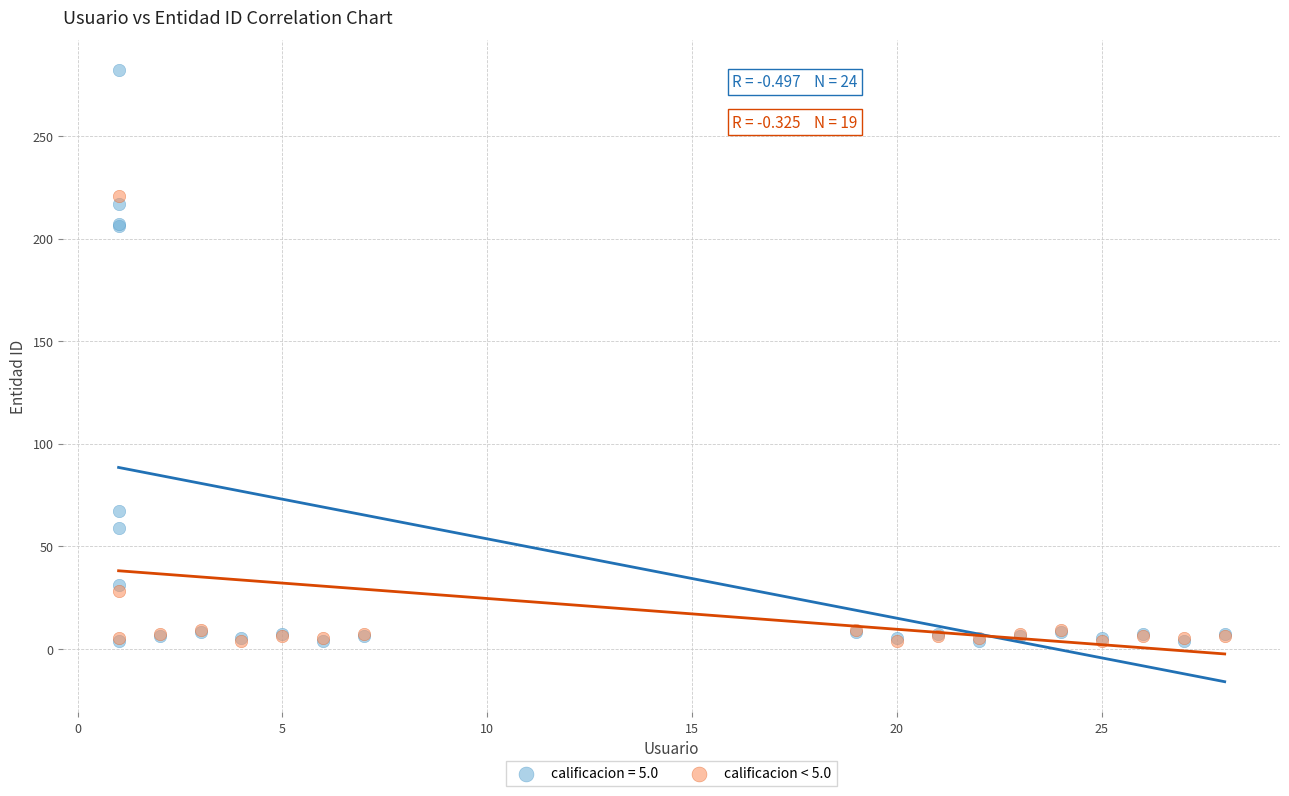

Which series has the largest Y range (max minus min)?

calificacion = 5.0